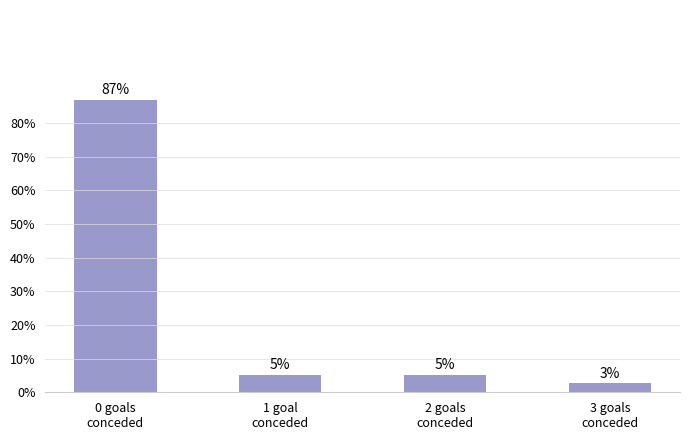

Does the chart contain any negative values?

No